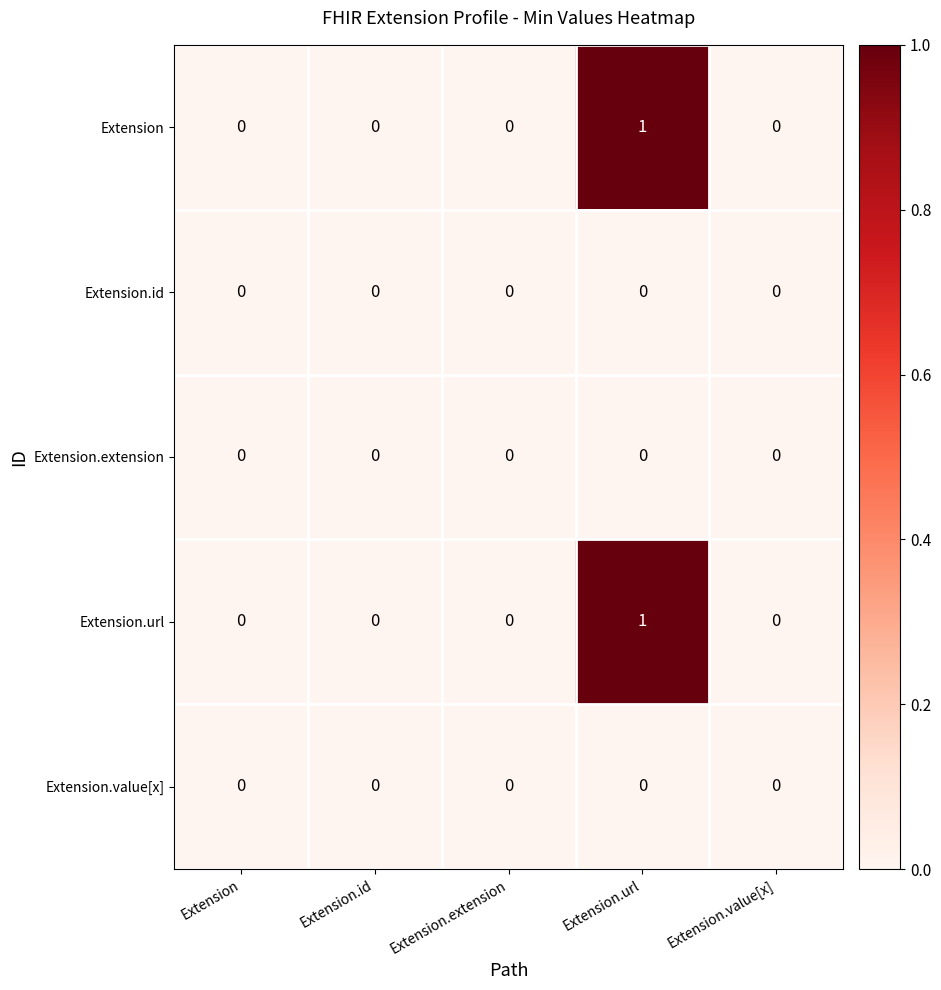

At which category is the sum across all series the highest?

Extension.url